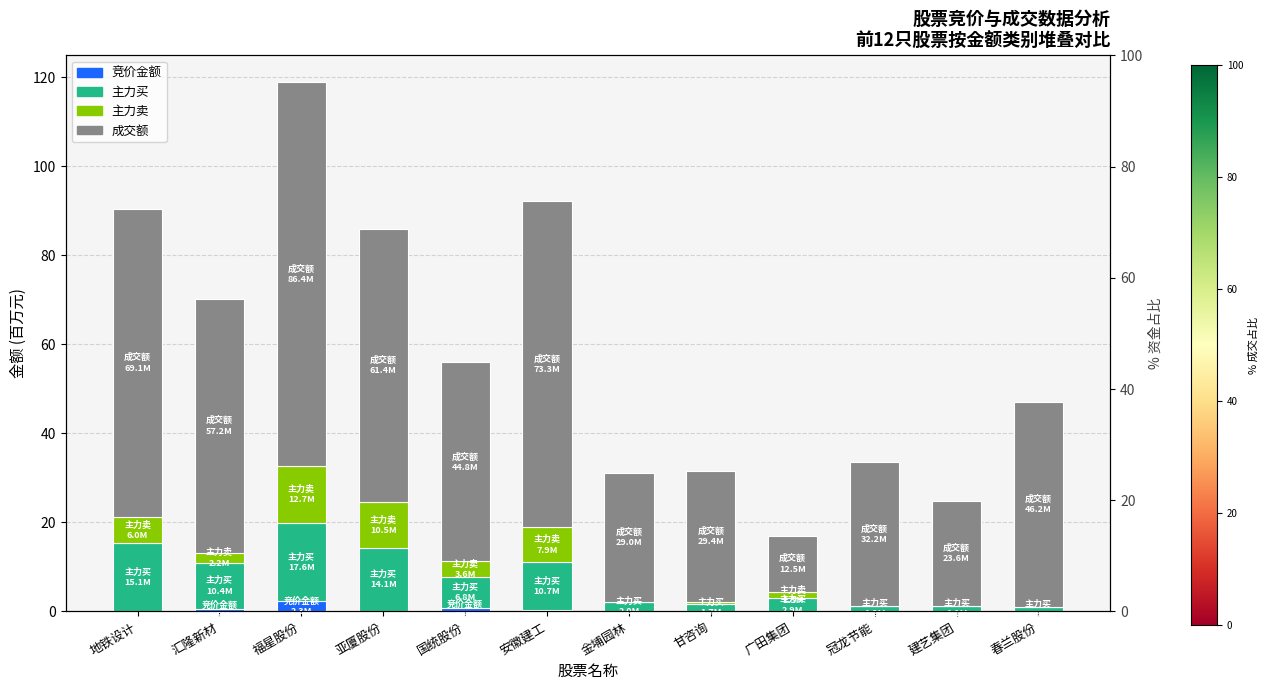

Between 亚厦股份 and 国统股份, which is larger?

国统股份